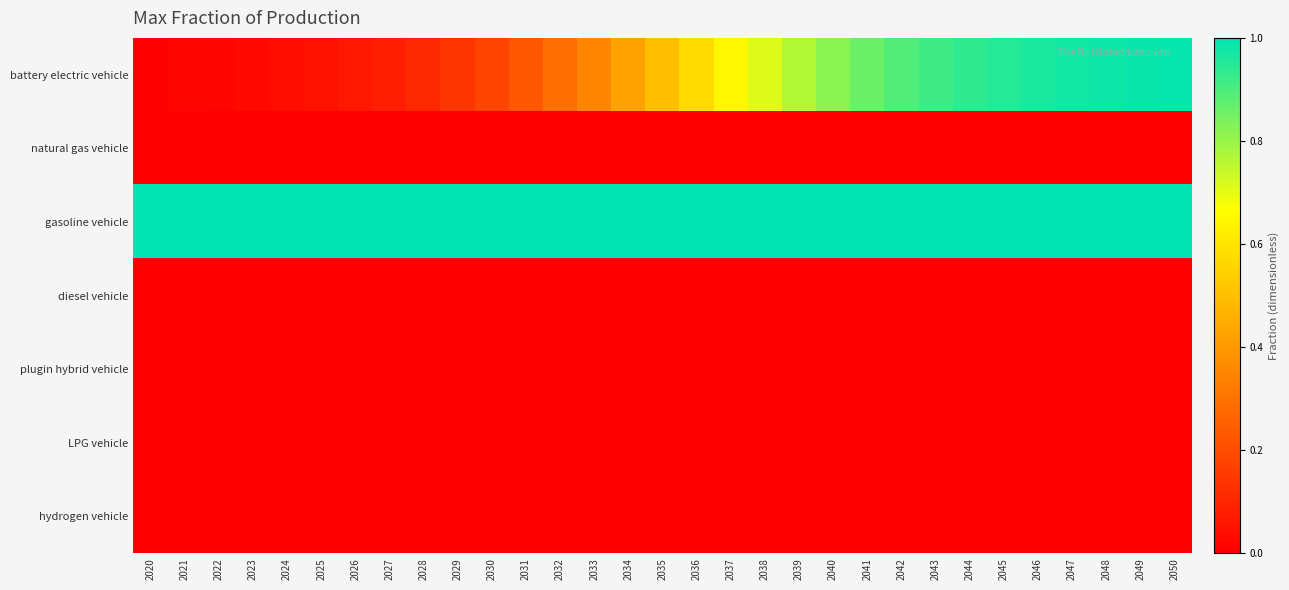

How many series are shown in this chart?

7